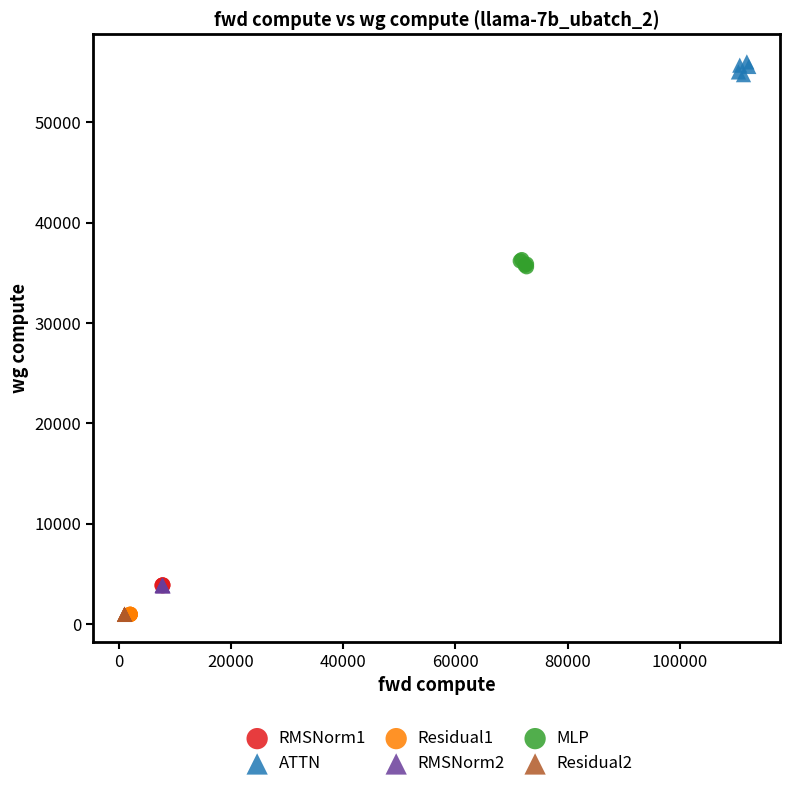

What are all the series names shown in the legend?

RMSNorm1, ATTN, Residual1, RMSNorm2, MLP, Residual2